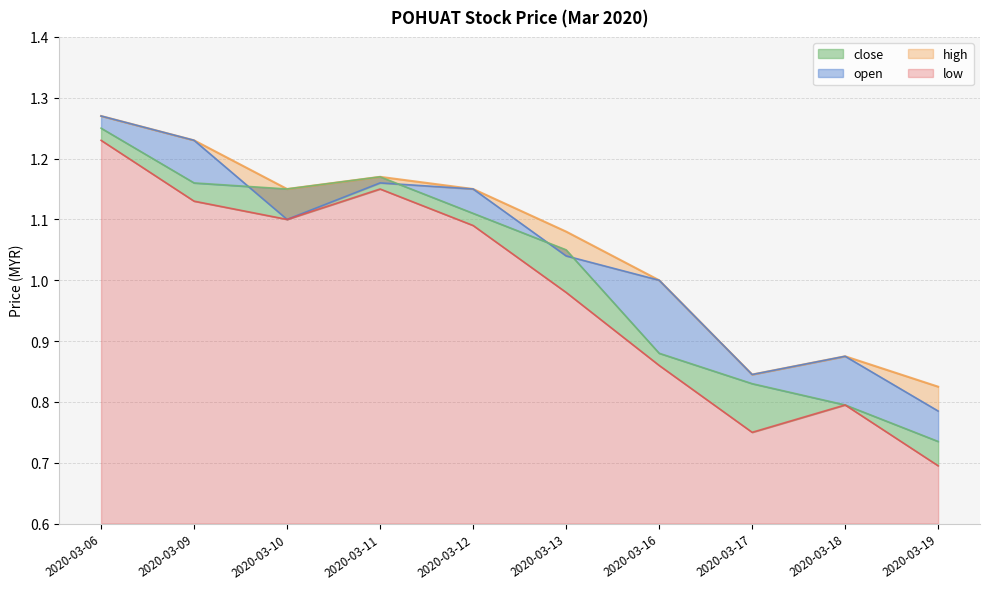

Which category has the highest value across all series?

2020-03-06